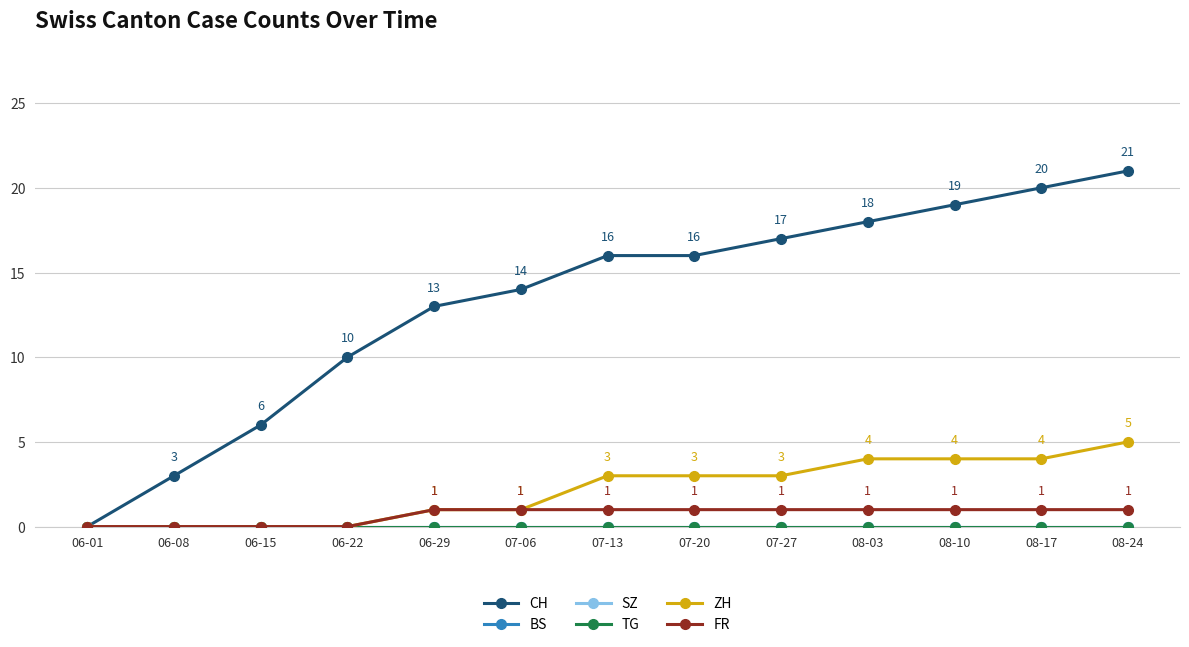

Is this an area chart (filled region under the line)?

No